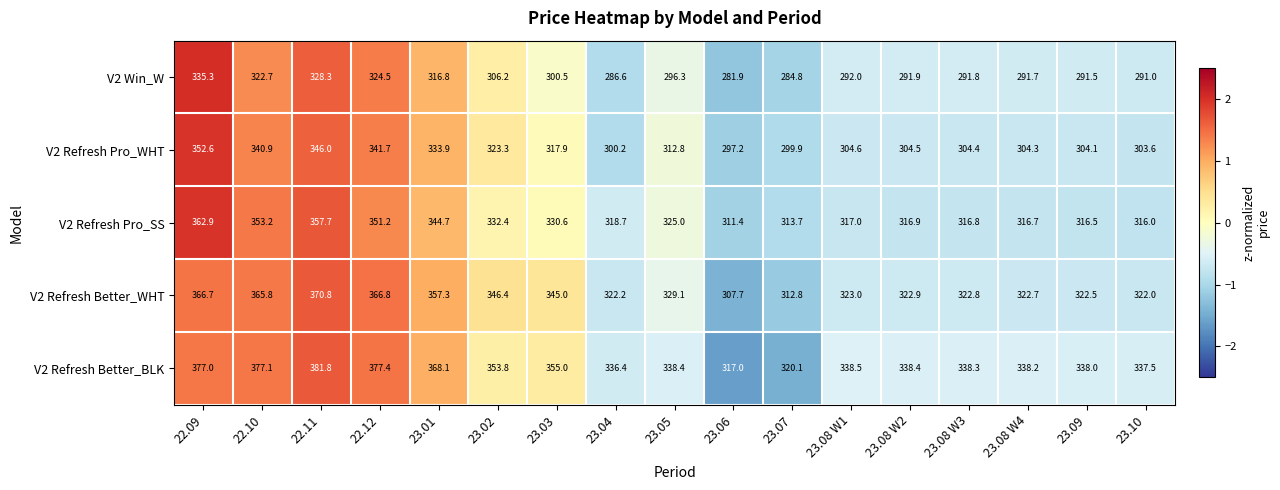

What is the difference between the second highest and second lowest values in the V2 Refresh Better_WHT series?

54.0